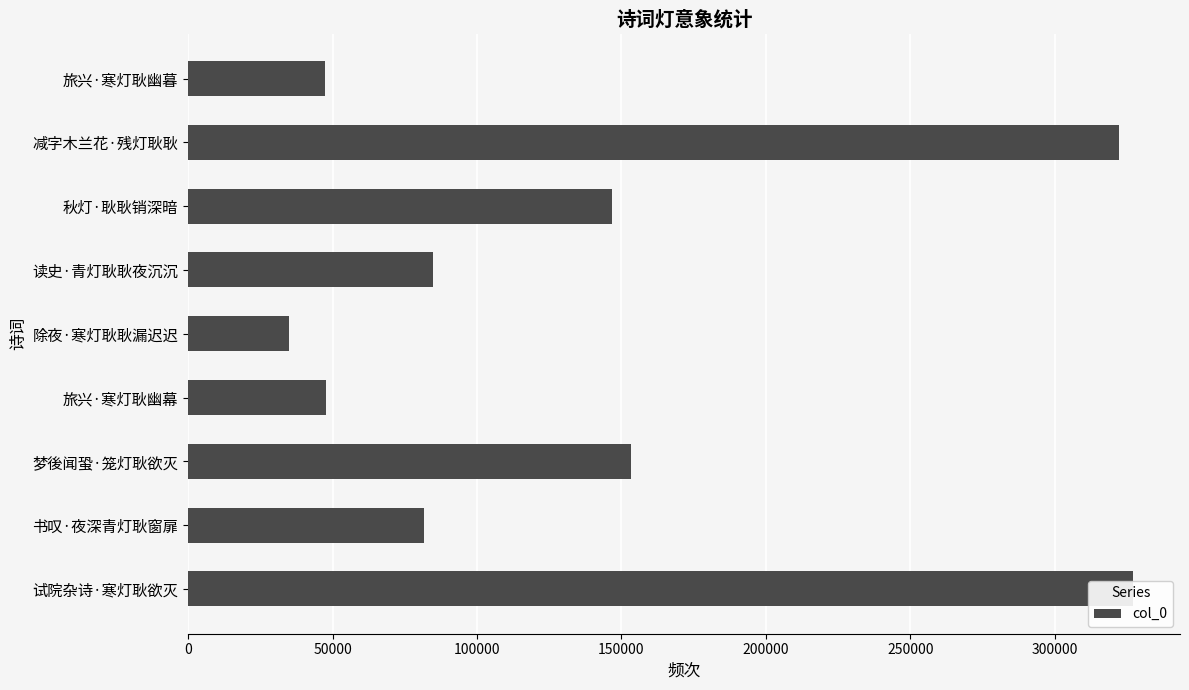

What is the greatest value displayed?

326994